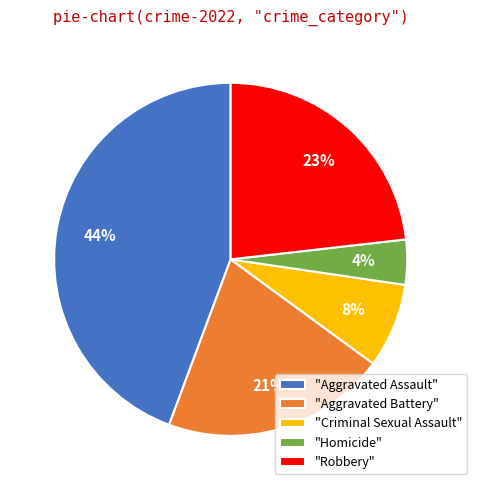

Is there any slice that represents more than half of the pie?

No